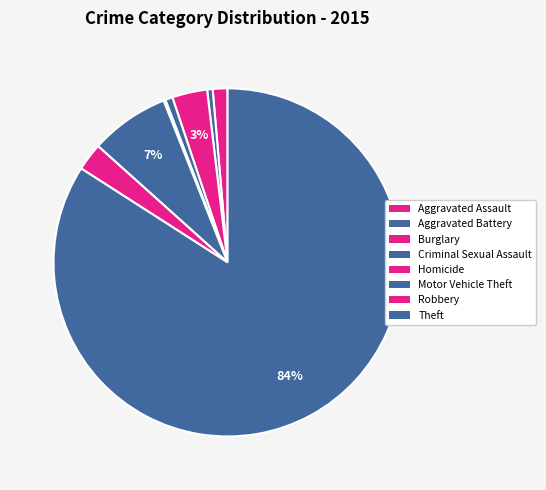

To the nearest percent, what portion does Criminal Sexual Assault represent?

1%